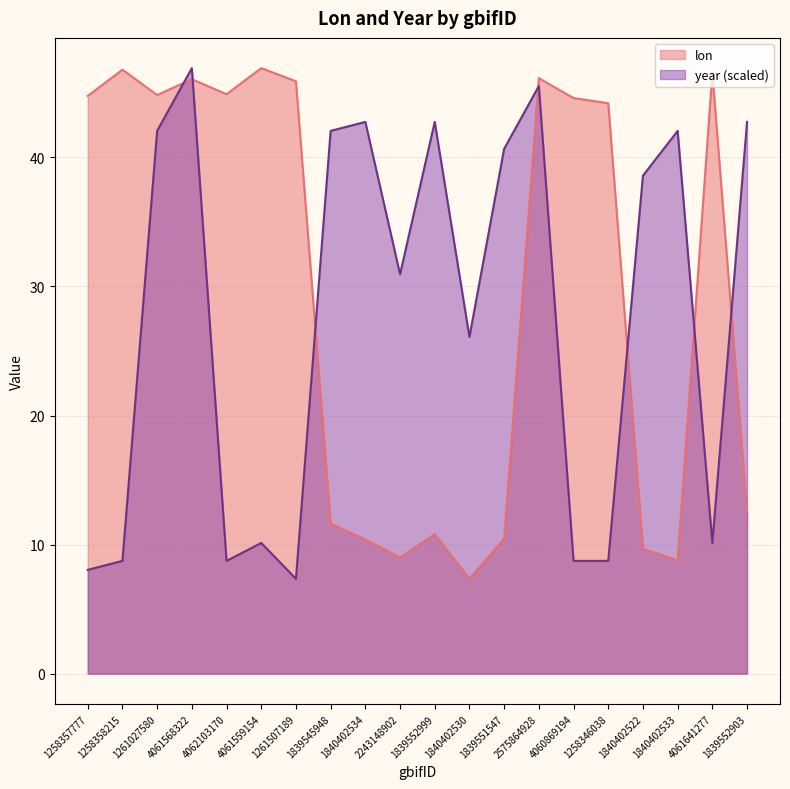

What is the highest value of the year series?

46.9